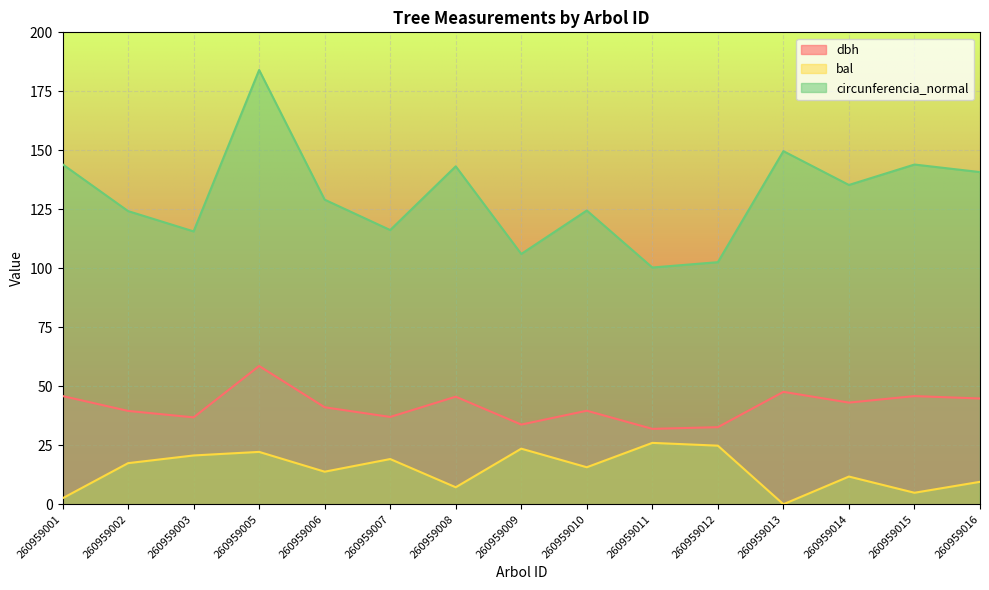

Which category has the lowest value across all series?

260959013